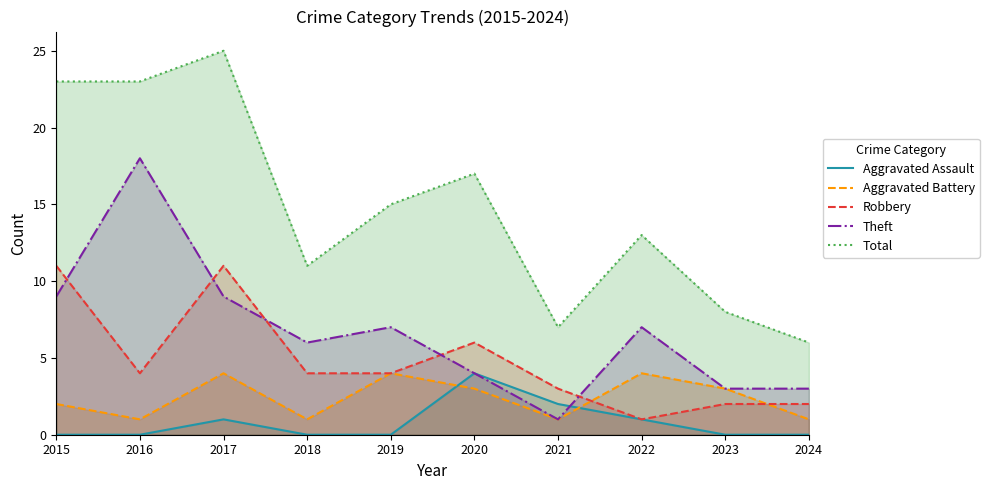

What is the total value across all series at 2018?

22